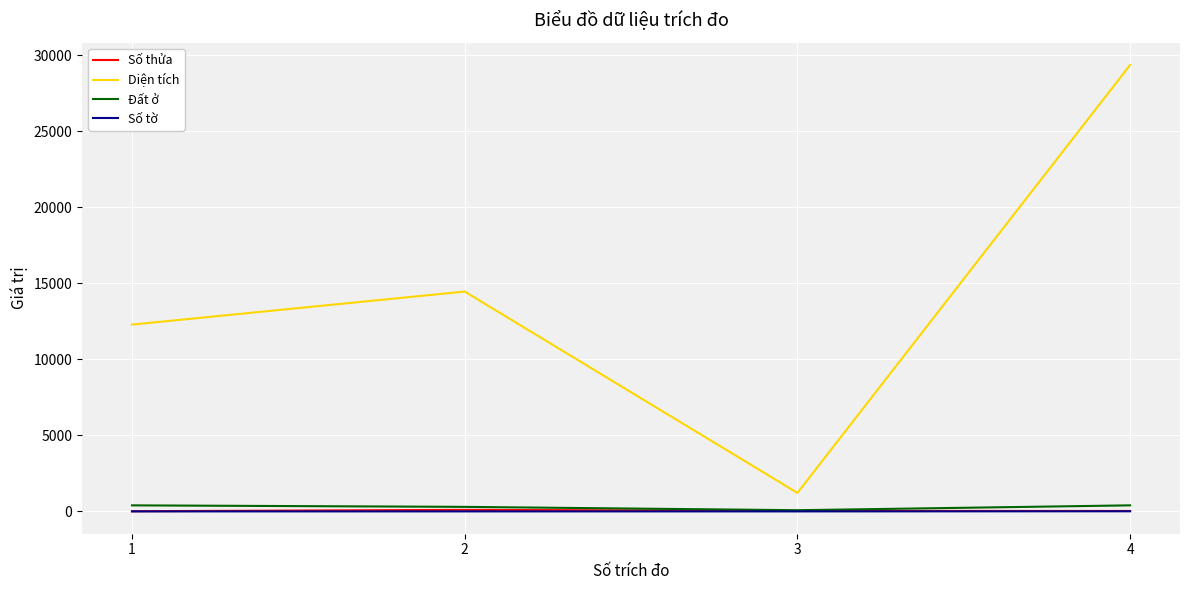

What is the difference between the maximum and minimum values in the Diện tích series?

28153.0